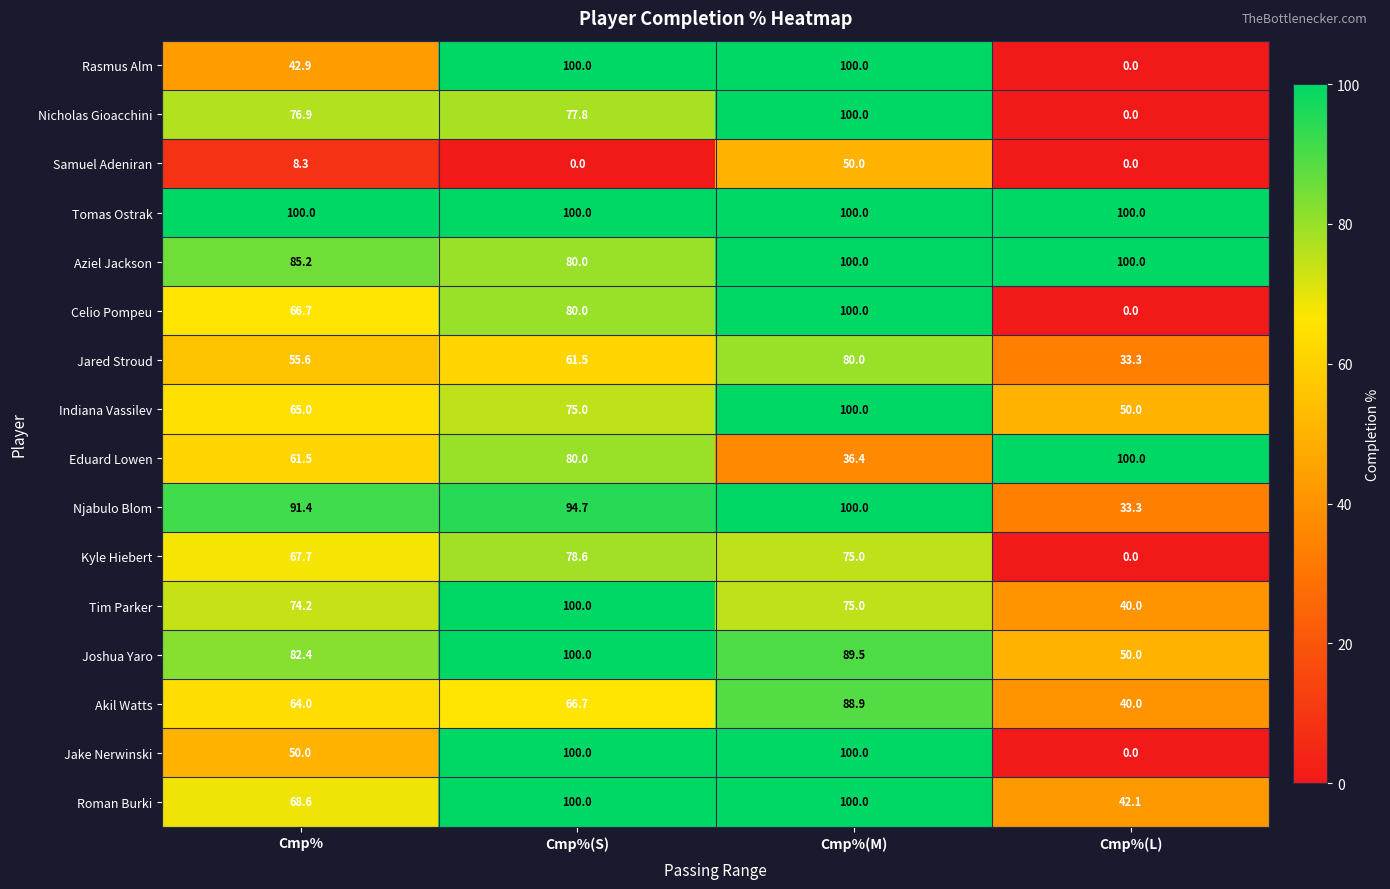

The Samuel Adeniran series shows 8.3 at Cmp%. True or false?

True